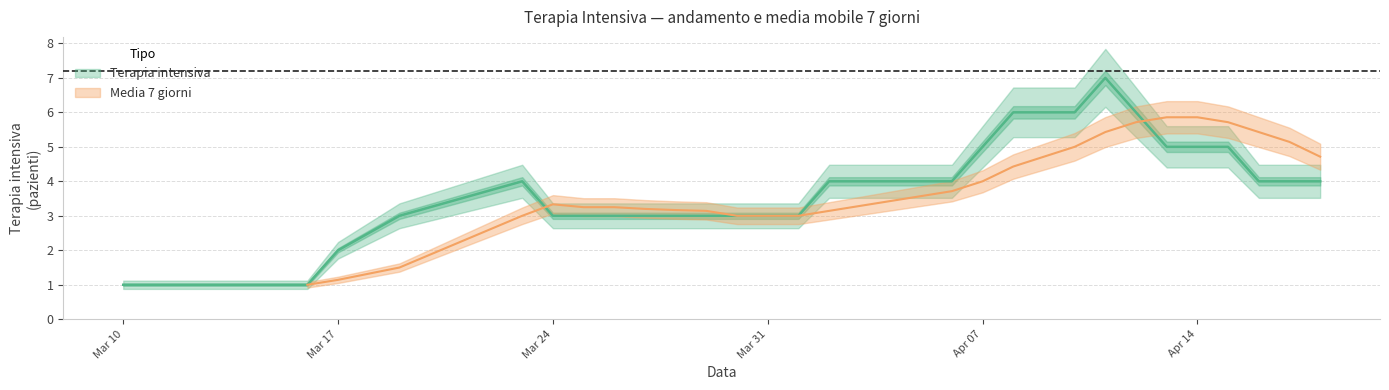

How many data points does each series have?

36